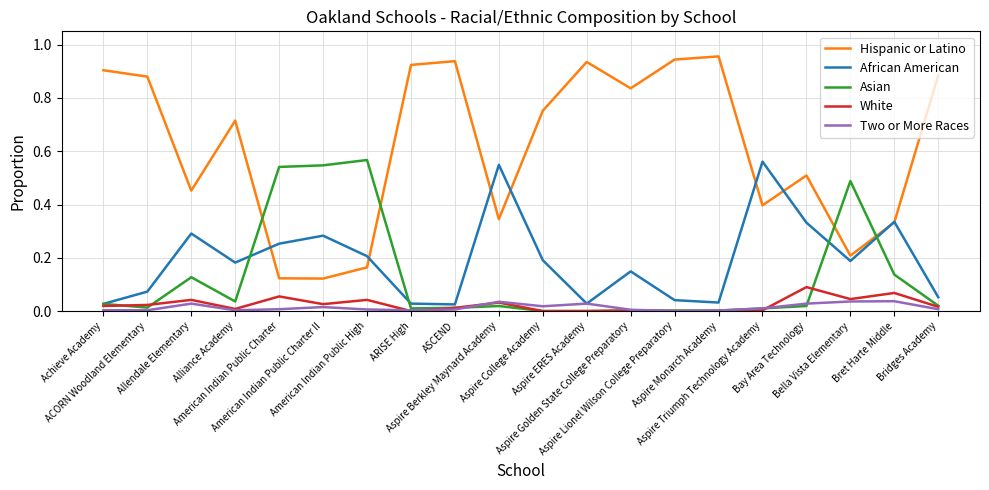

Where is the first local maximum for African American?

Allendale Elementary